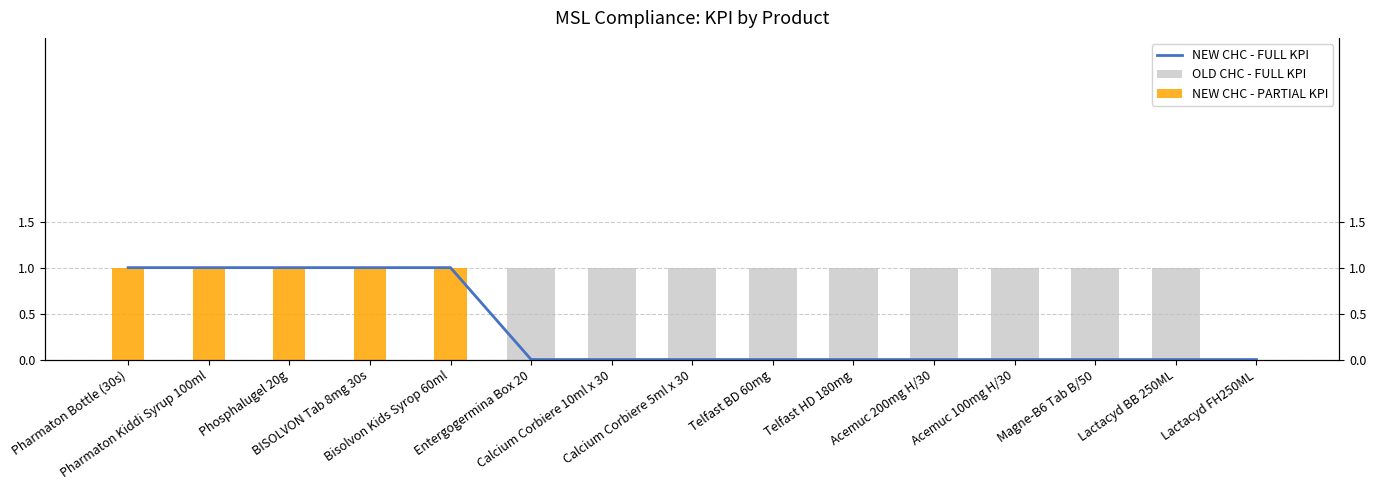

Which series has the widest spread of values?

OLD CHC - FULL KPI